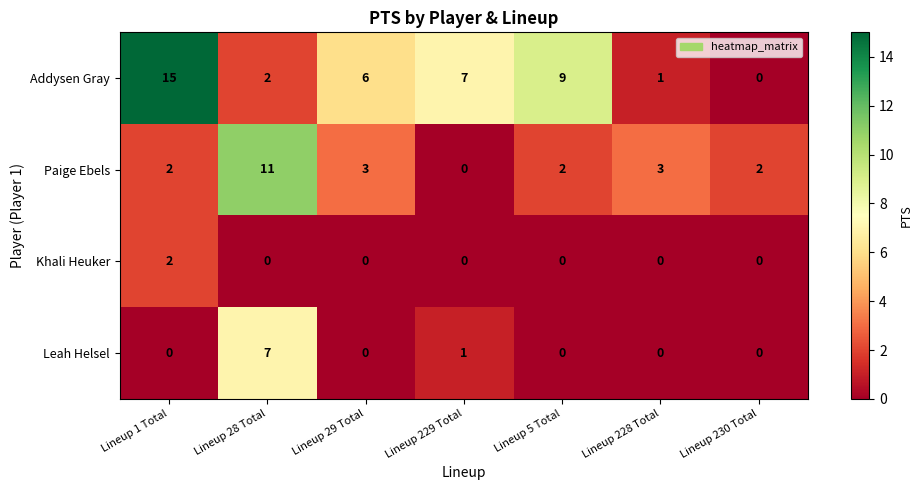

Is it true that Leah Helsel equals 0 at Lineup 29 Total?

True